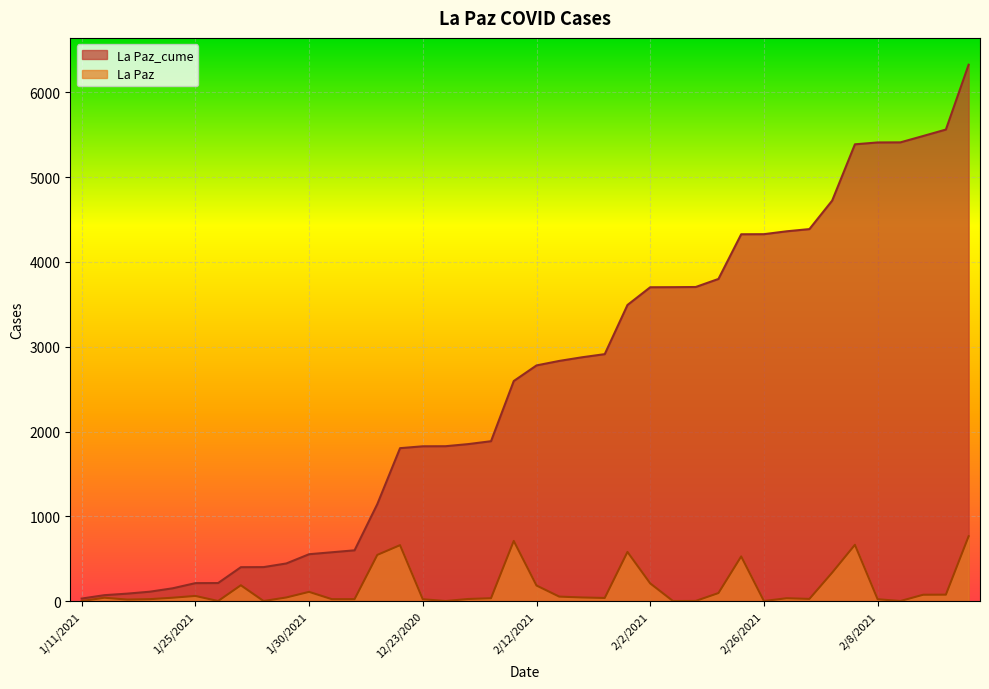

The value of La Paz at 2/19/2021 is 580. True or false?

True